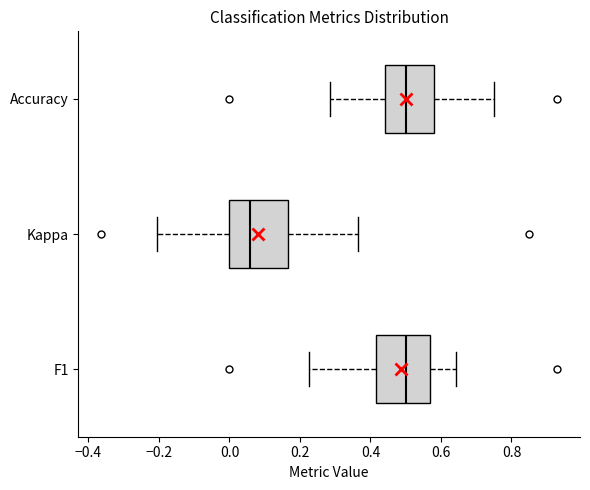

Reading bottom to top, transcribe this box plot: for each box, give where its median line is, the range the box spans, and where its two whiskers end, as read against the x-axis. The values are not printed on the chart, so give them approximately, as read against the axis.

F1: median 0.50, box 0.42 to 0.56, whiskers 0.22 to 0.64
Kappa: median 0.06, box 0.00 to 0.16, whiskers -0.20 to 0.36
Accuracy: median 0.50, box 0.44 to 0.58, whiskers 0.28 to 0.76